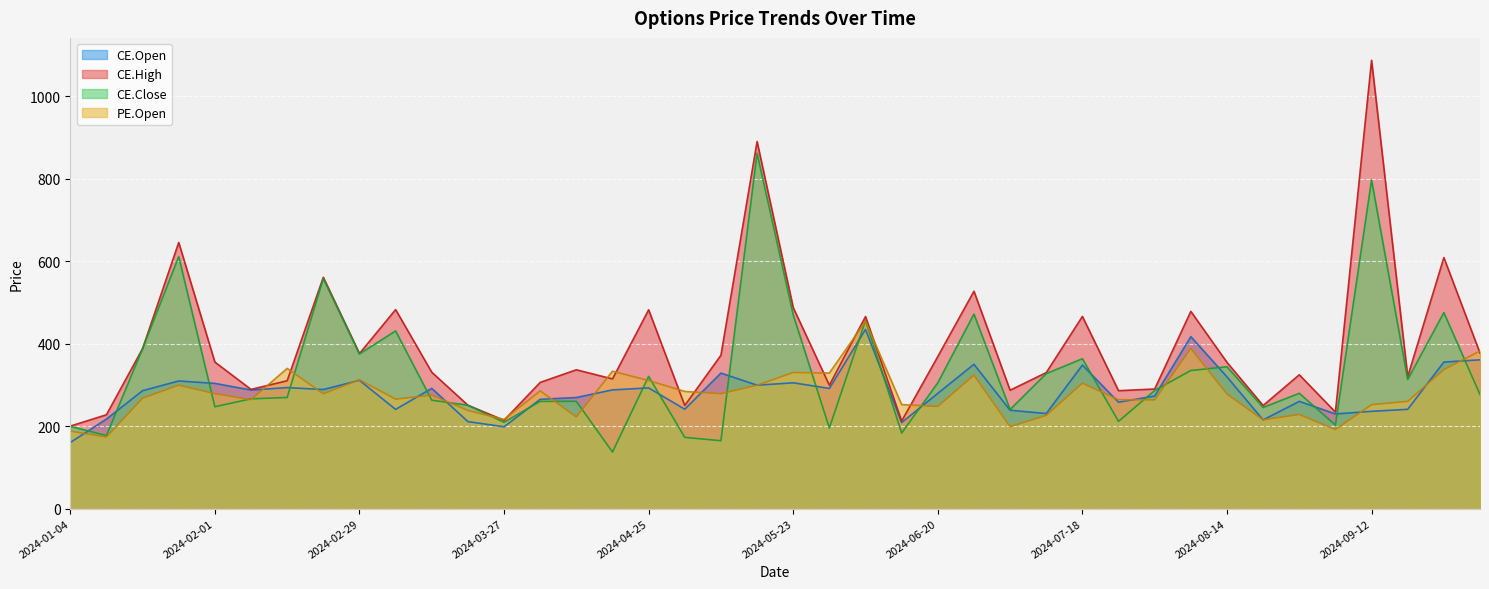

How many data points in CE.High are above 336?

20